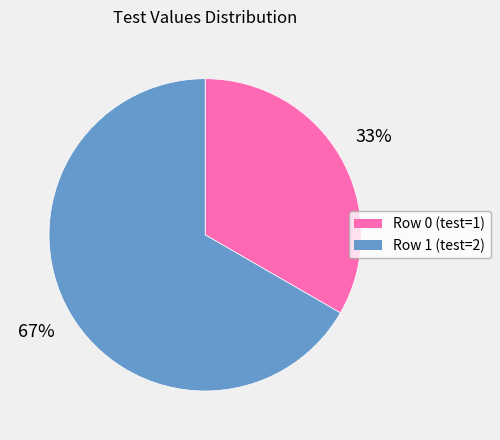

What is the majority slice?

Row 1